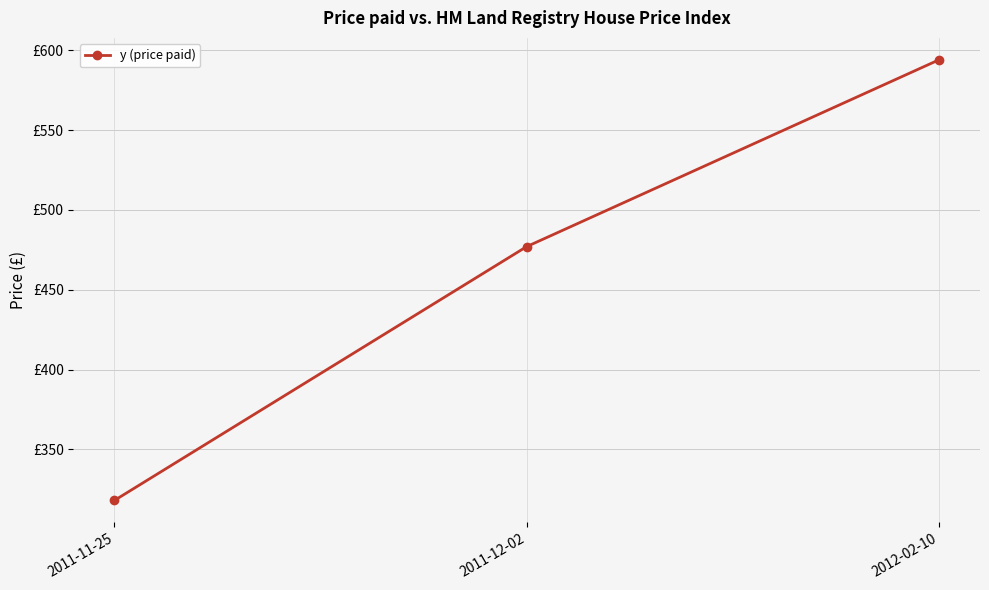

Reading right to left, list all the values displayed in this chart.

2012-02-10=594	2011-12-02=477	2011-11-25=318